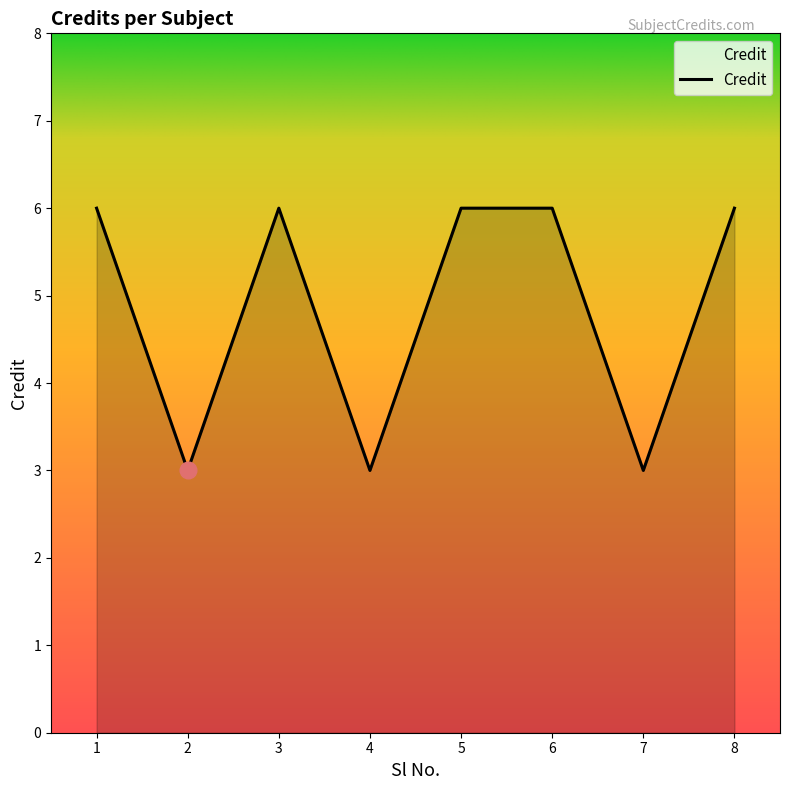

What is the change in value from 2 to 6?

+3